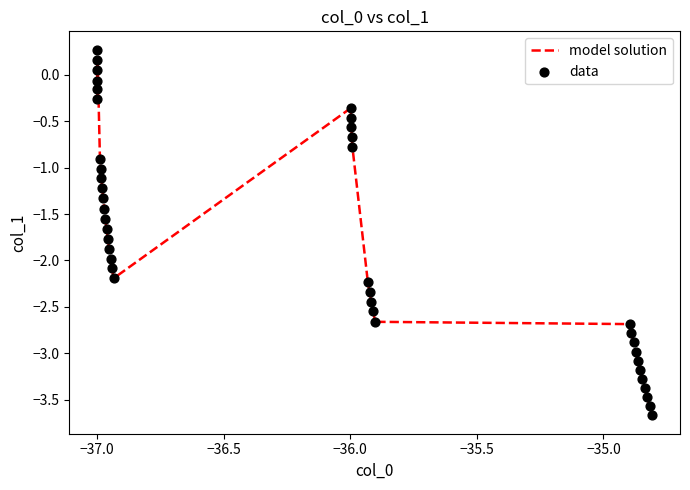

What is the maximum value shown in the chart?

0.3